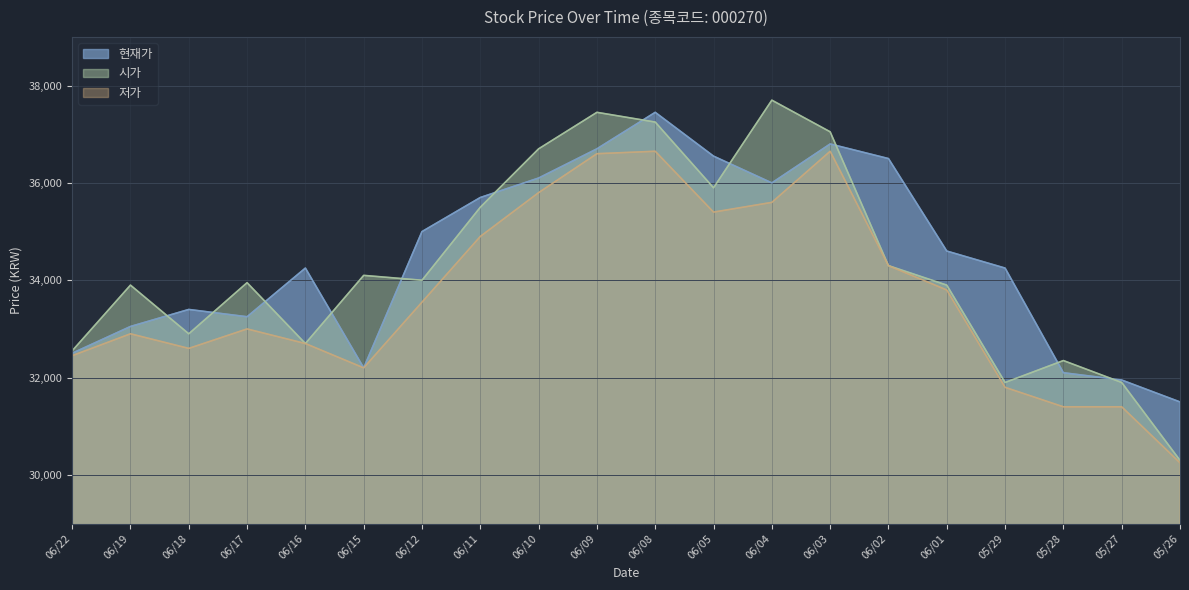

At which label does 현재가 first exceed 34600?

06/12